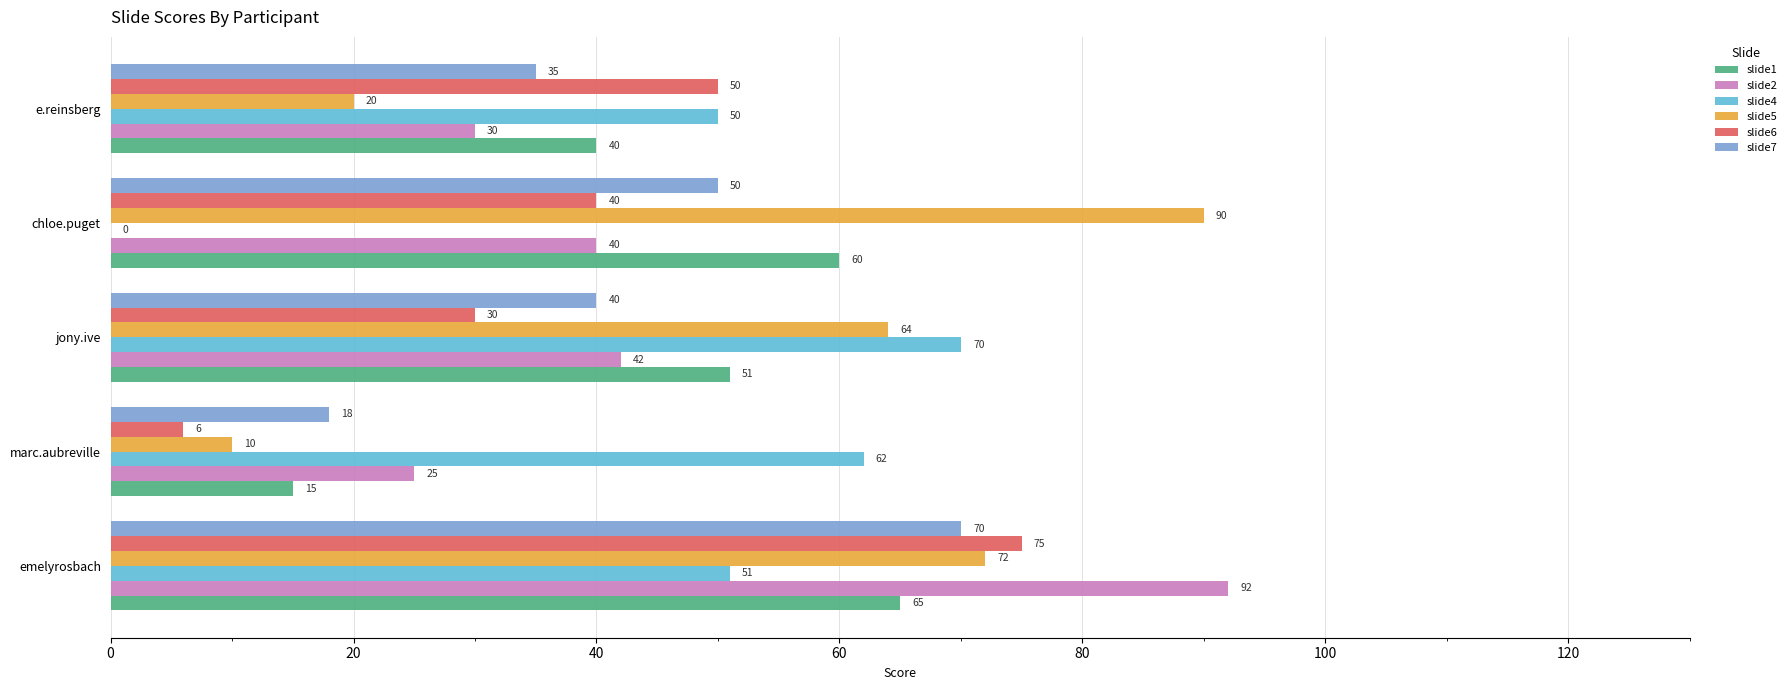

What are all the series names shown in the legend?

slide1, slide2, slide4, slide5, slide6, slide7